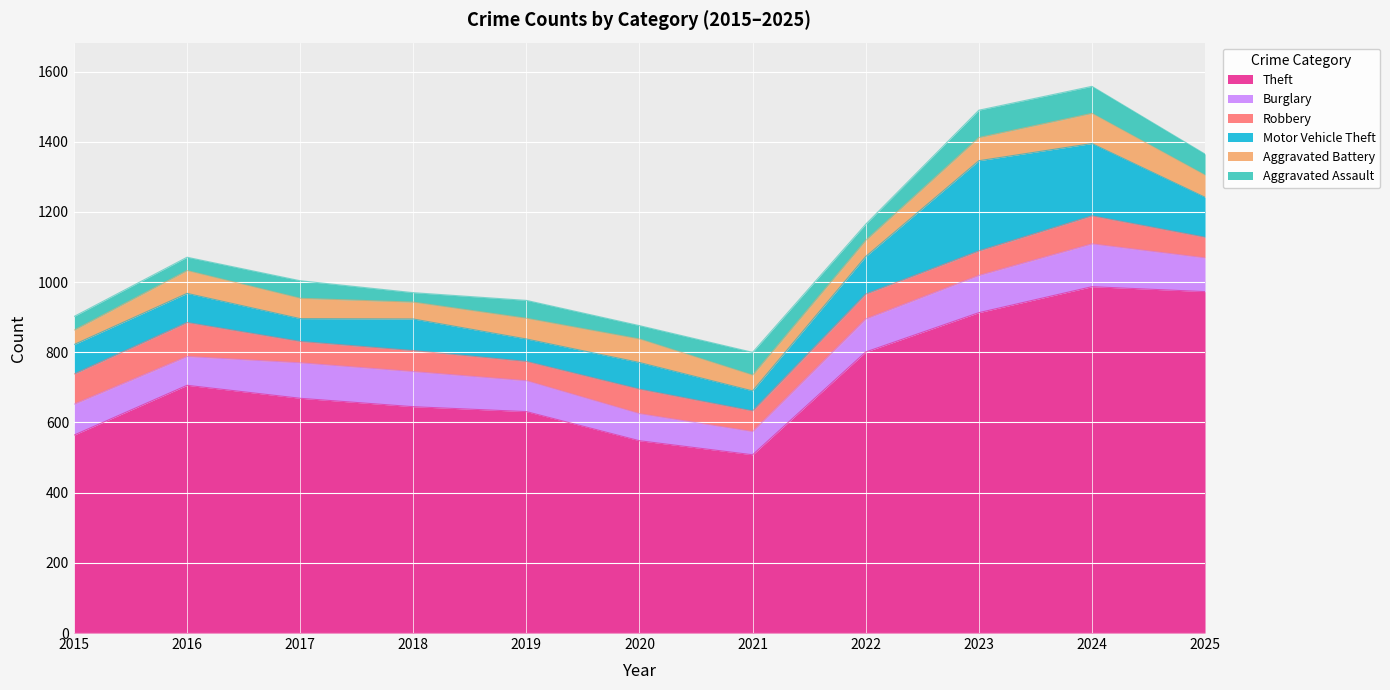

At which category is the sum across all series the highest?

2024